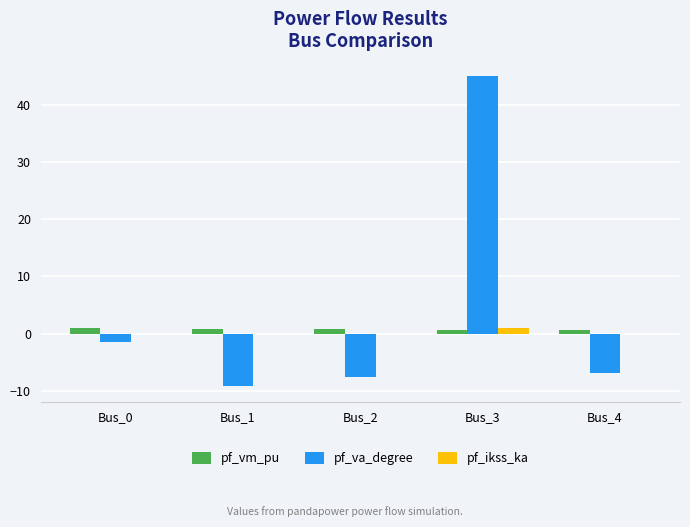

What is the total value across all series at Bus_4?

-6.1